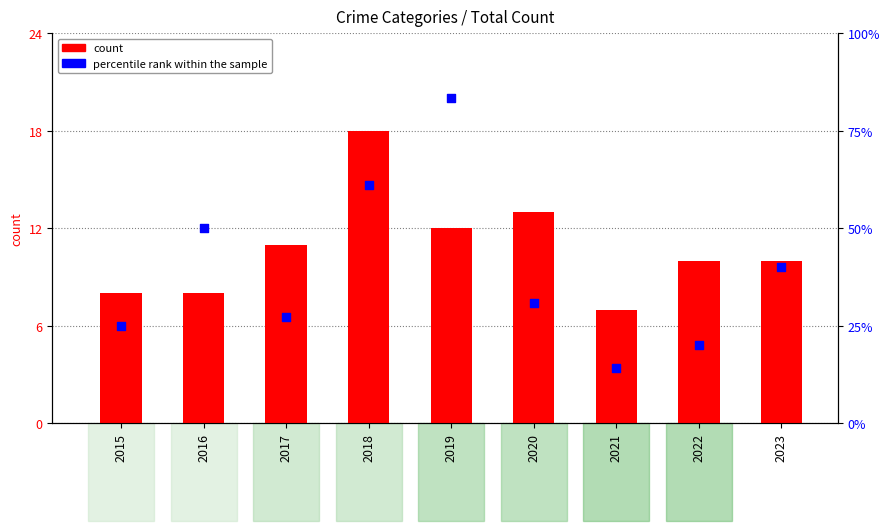

Which series contains the highest Y value?

percentile rank within the sample